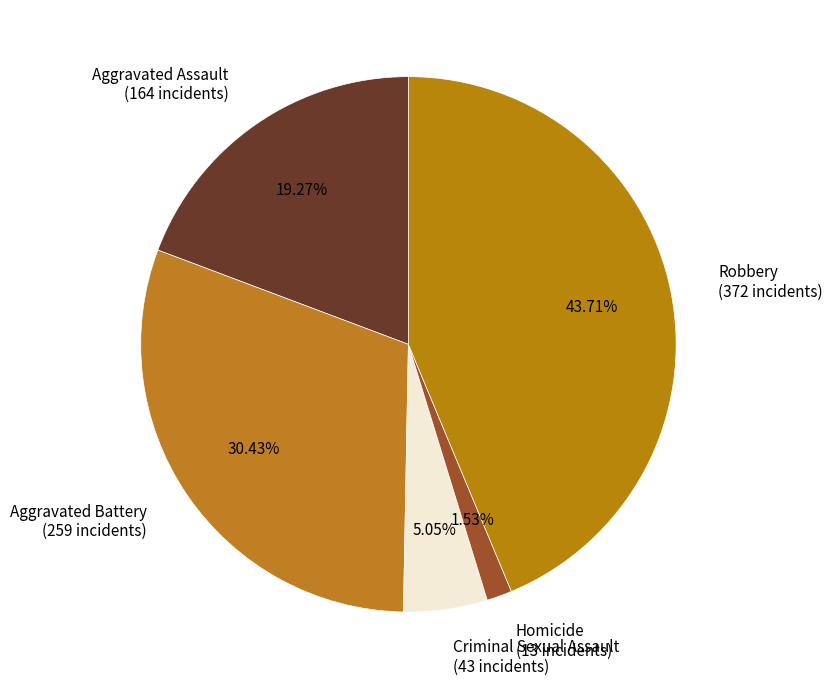

Is there a majority slice in this chart?

No